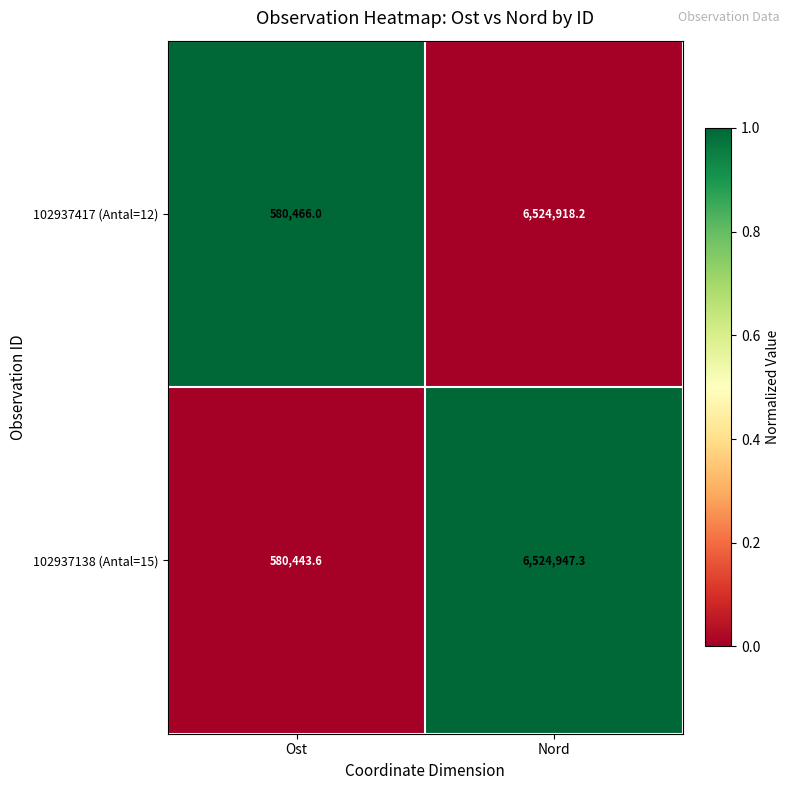

List the series in order of their peak value, highest first.

102937138 (Antal=15), 102937417 (Antal=12)